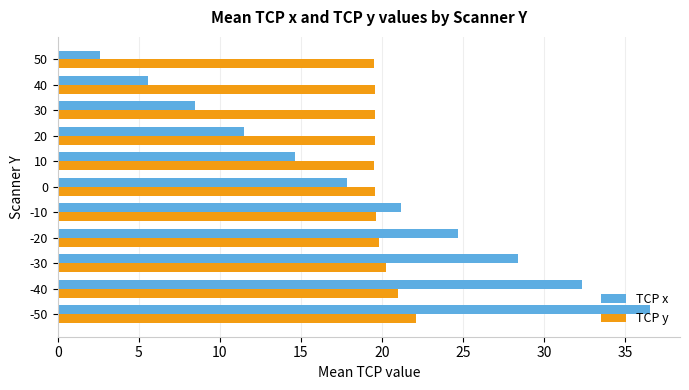

Which category has the lowest value in the TCP x series?

50